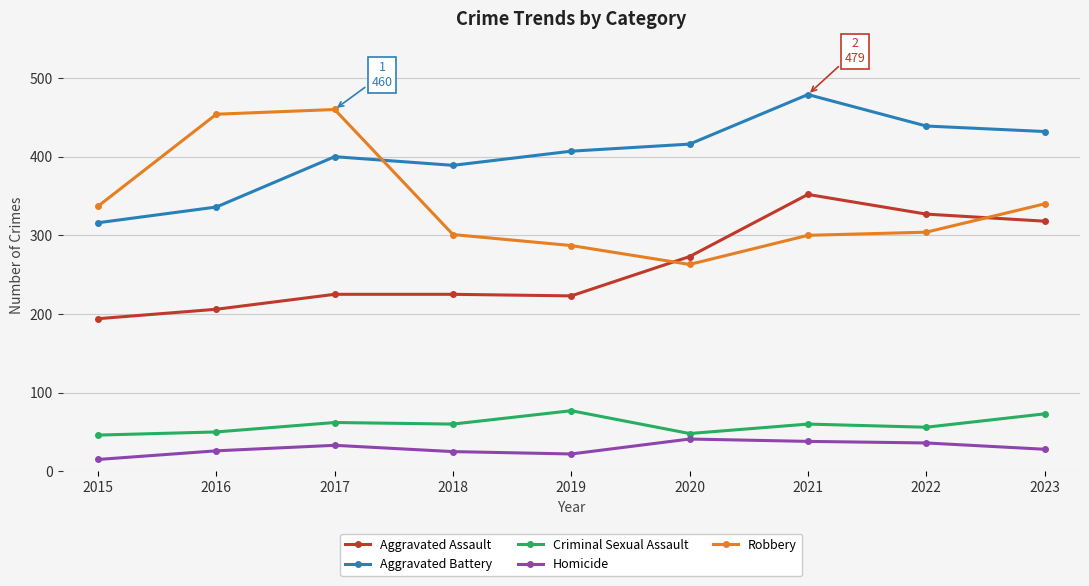

What is the average value of the Aggravated Assault series?

260